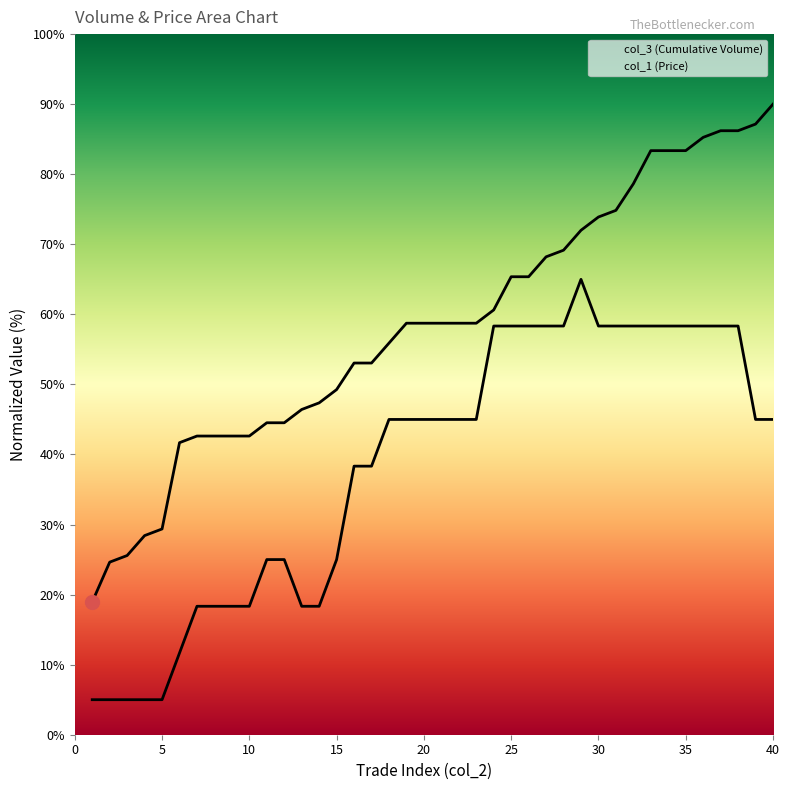

What is the difference between the col_1 (Price) values at 29 and 13?

46.7